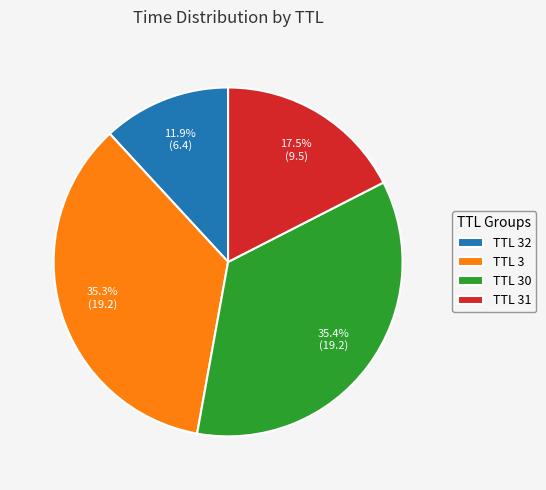

Between TTL 31 and TTL 30, which is larger?

TTL 30